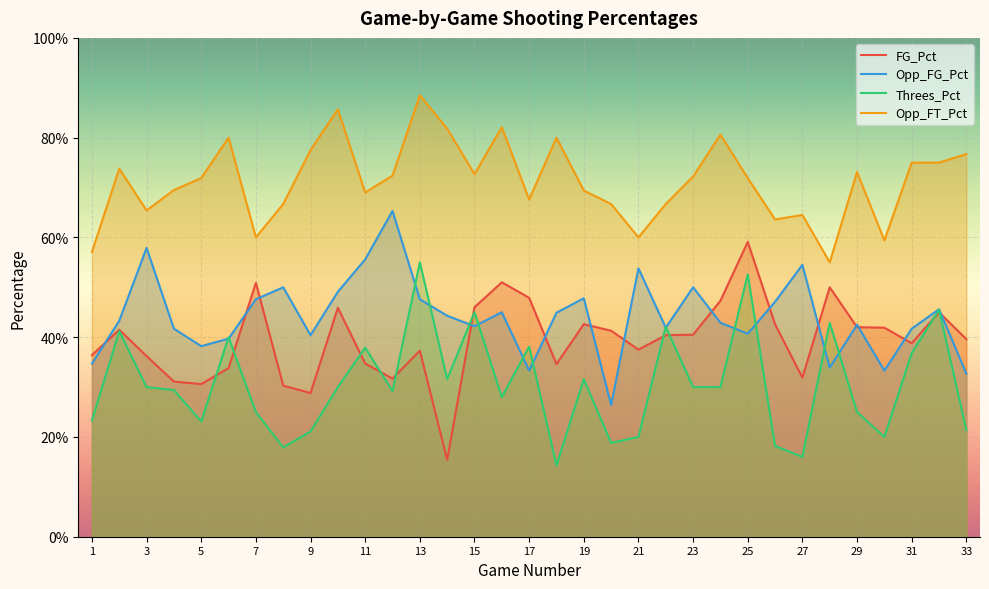

Which category has the highest value in the Opp_FG_Pct series?

12